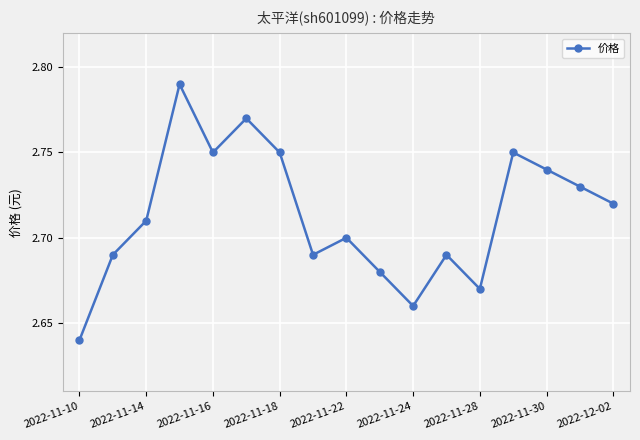

Count the values in the range 2 to 3.

17